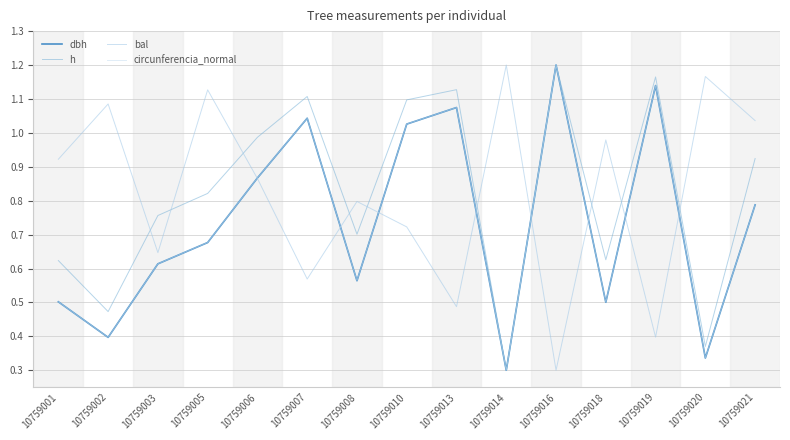

True or false: h and bal cross at least once.

True